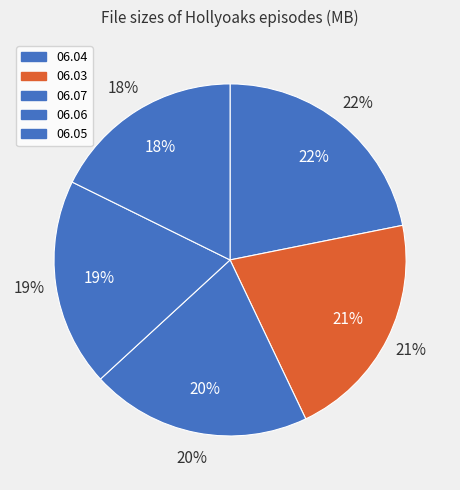

What is the smallest slice in the pie chart?

Hollyoaks.2013.06.05.mp4